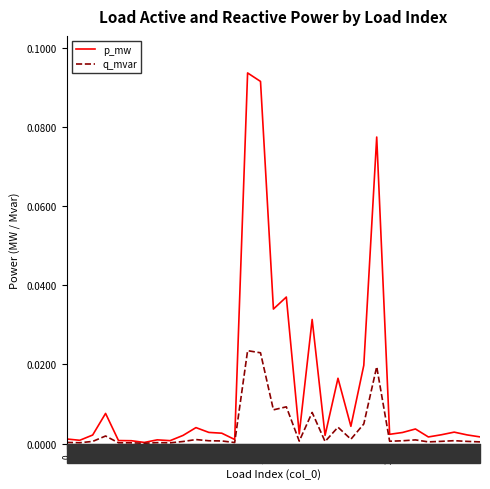

Which series has the widest spread of values?

p_mw